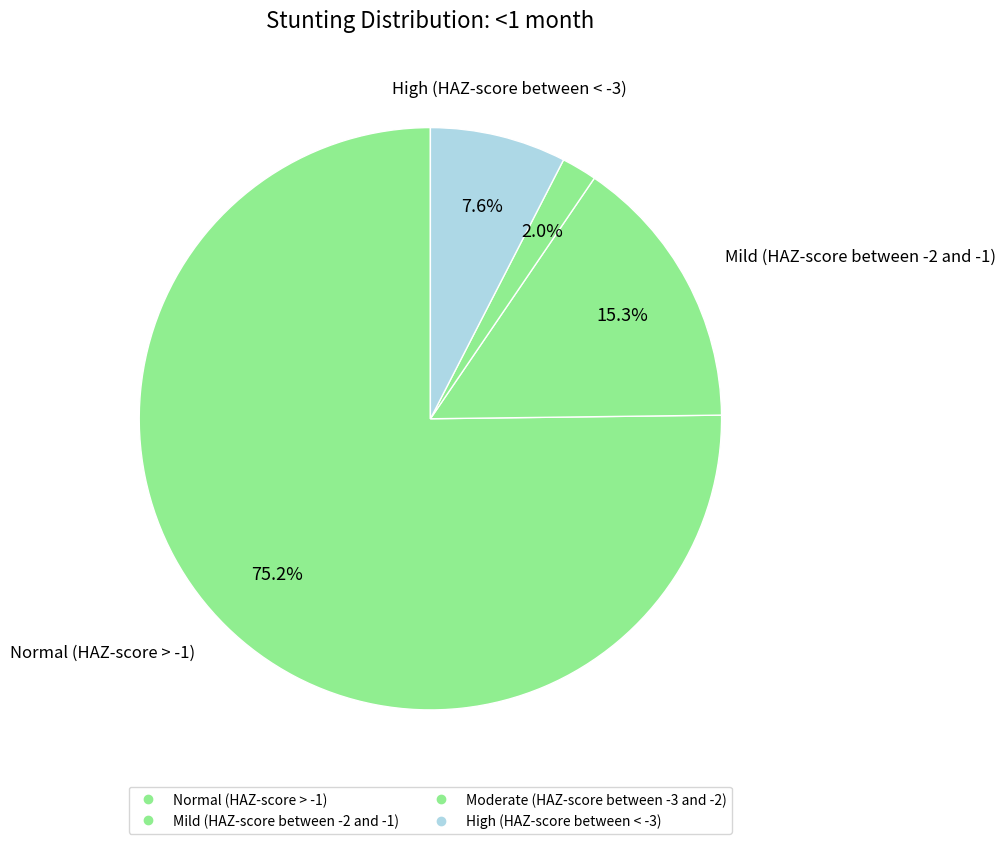

Rank the categories by value from lowest to highest.

Moderate (HAZ-score between -3 and -2), High (HAZ-score between < -3), Mild (HAZ-score between -2 and -1), Normal (HAZ-score > -1)